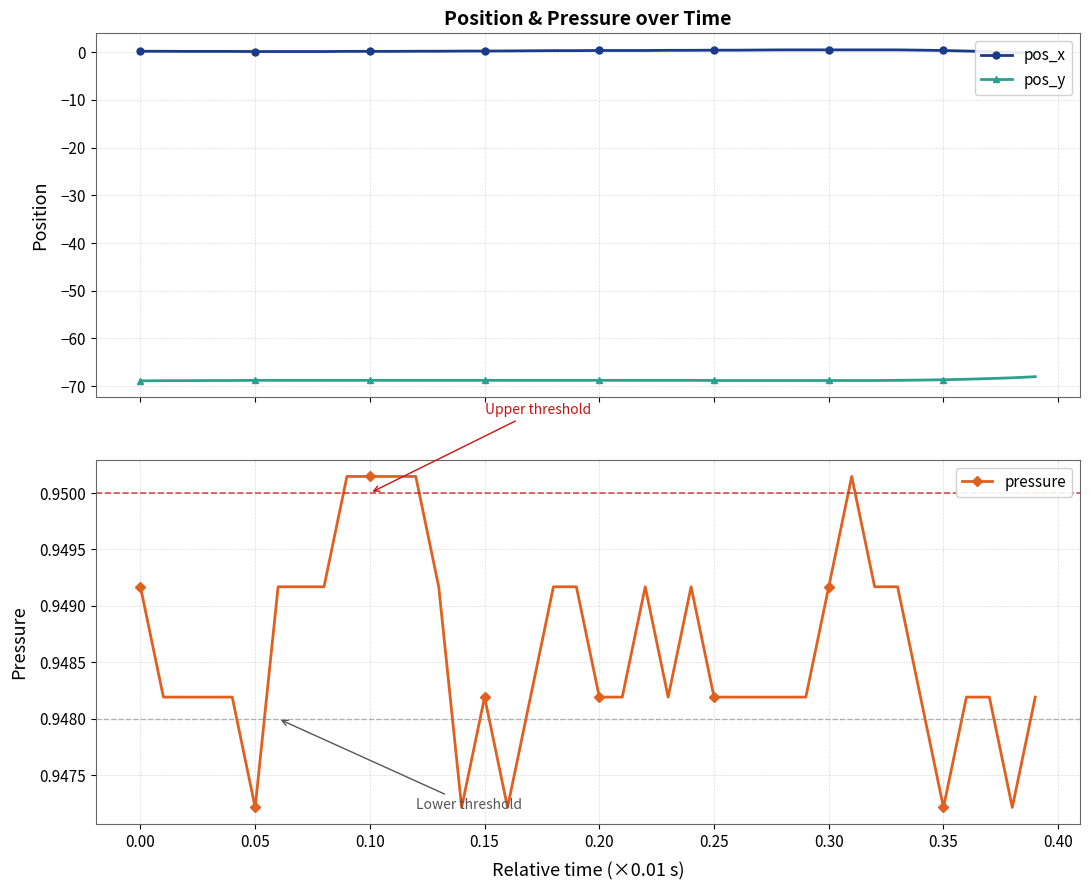

What is the lowest value of the pos_y series?

-68.9